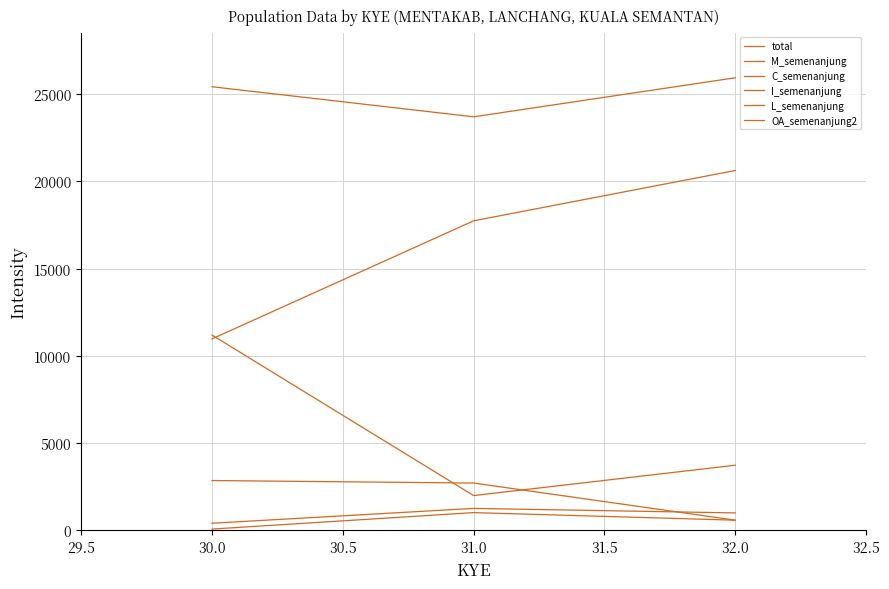

How many lines are shown in the chart?

6